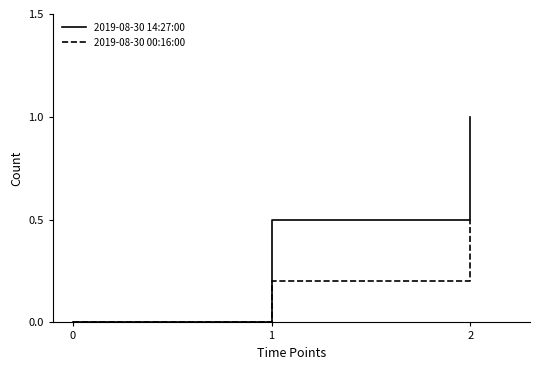

What is the difference between the maximum and second lowest values in the 2019-08-30 00:16:00 series?

0.3